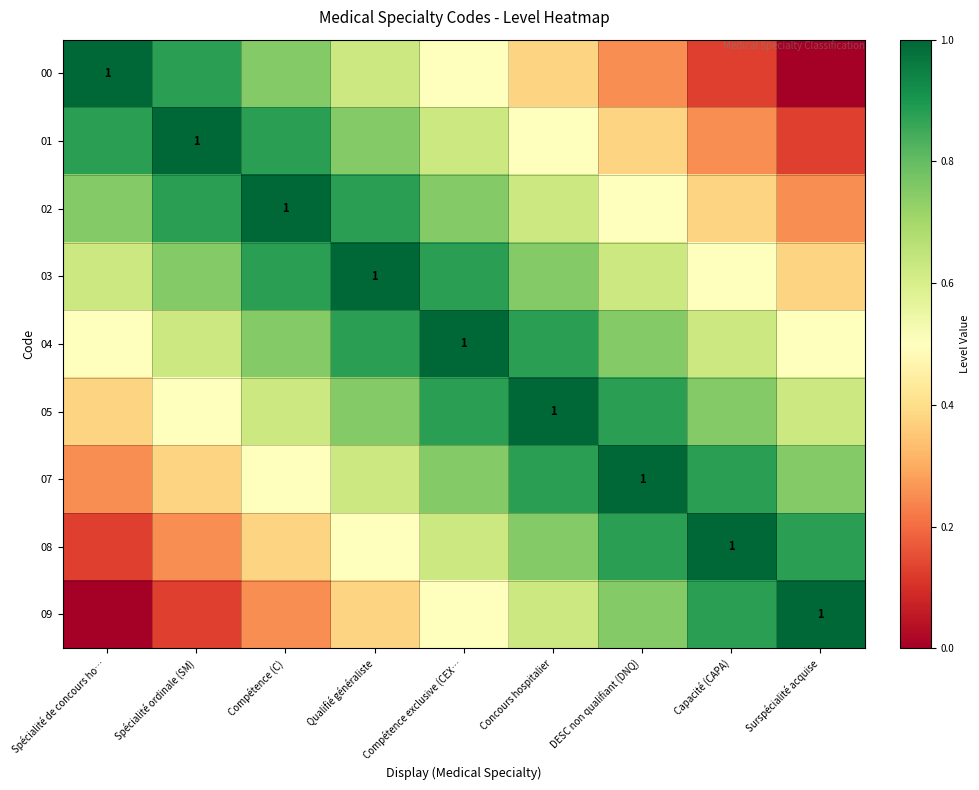

Is it true that 05 equals 1.0 at Compétence (C)?

False